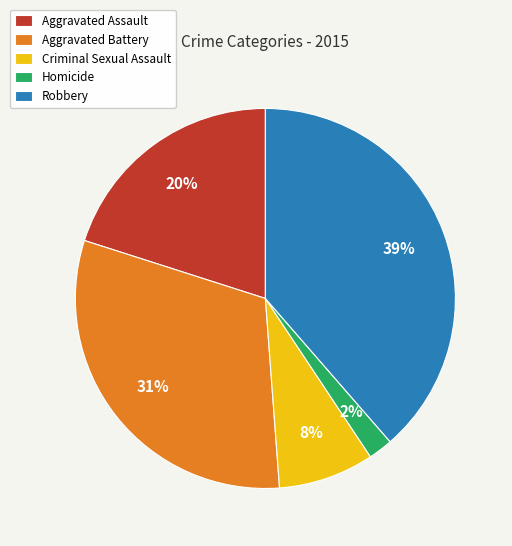

What is the smallest slice in the pie chart?

Homicide